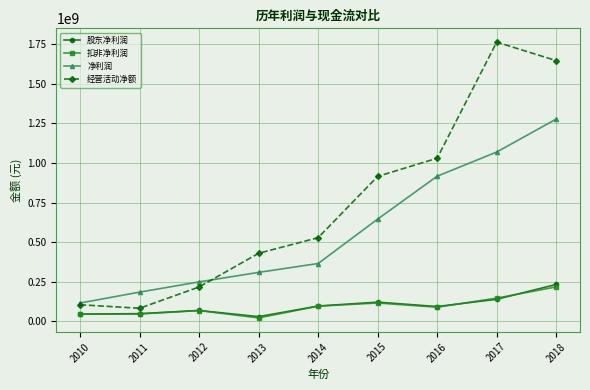

What are all the series names shown in the legend?

股东净利润, 扣非净利润, 净利润, 经营活动净额